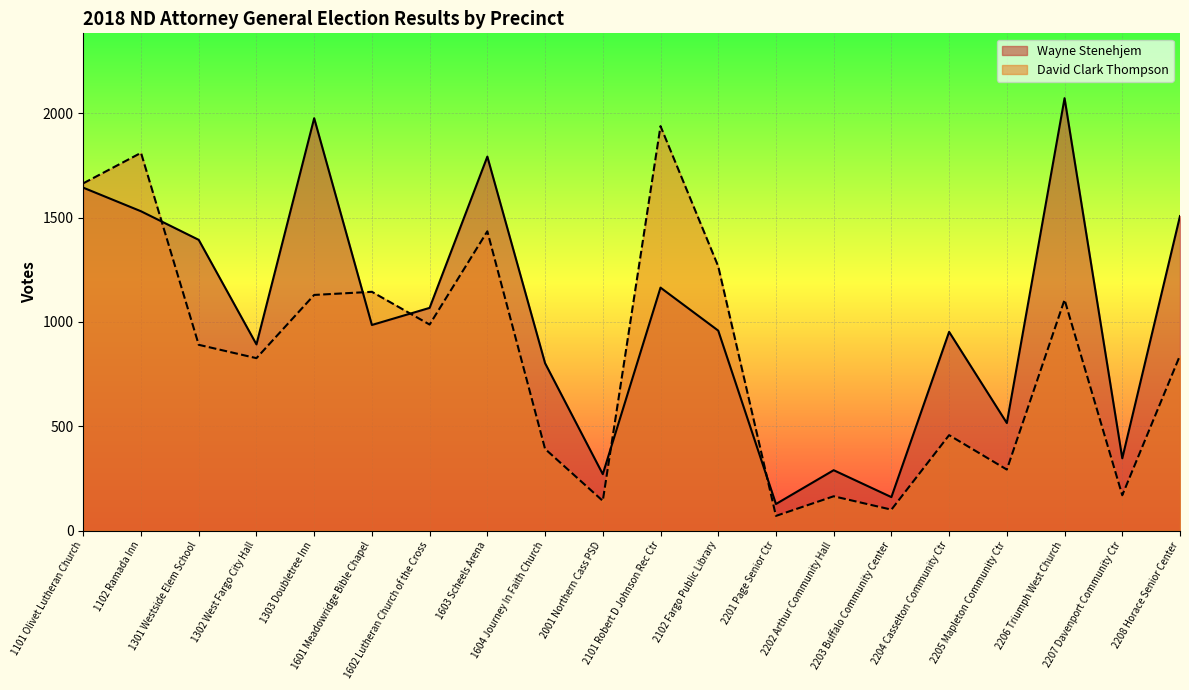

Does the chart display data point markers on the line(s)?

No